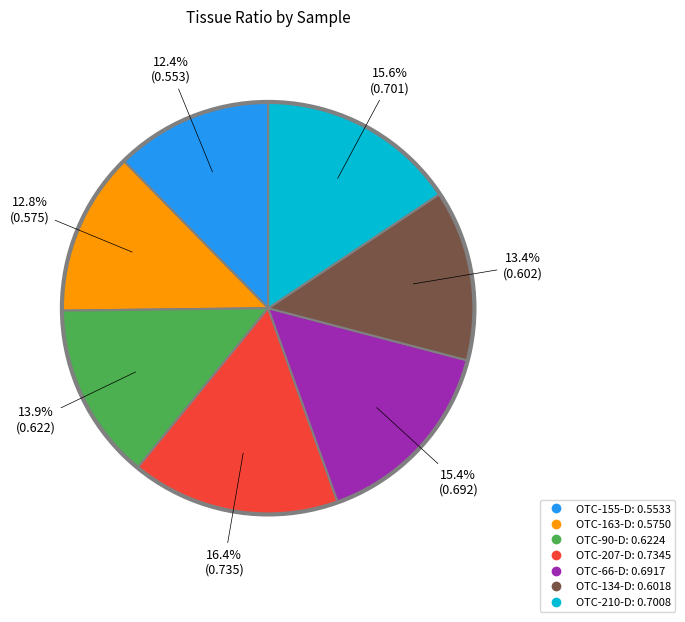

How many segments does this pie chart have?

7